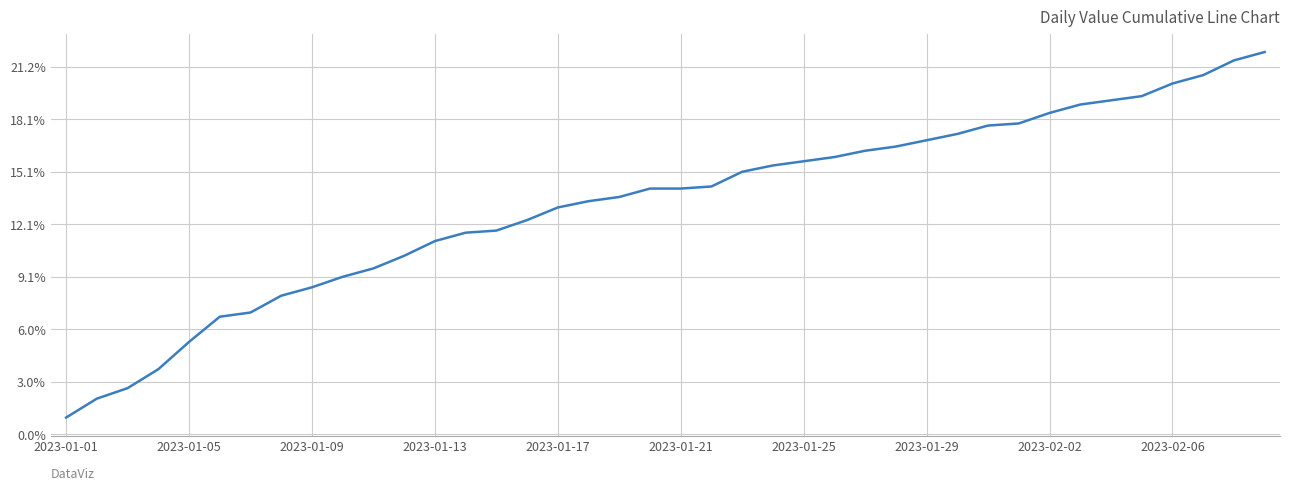

Does the chart display data point markers on the line(s)?

No